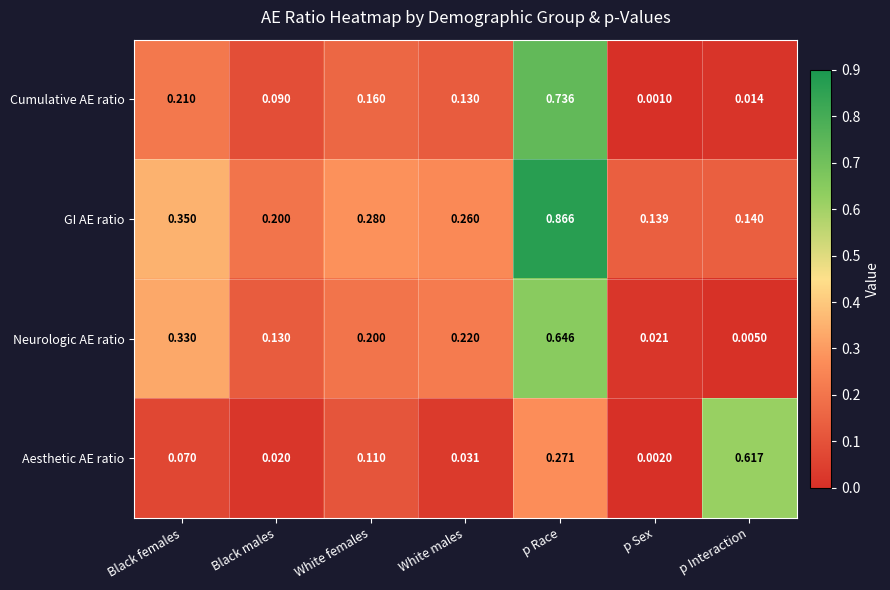

What is the total value across all series at p Interaction?

0.8